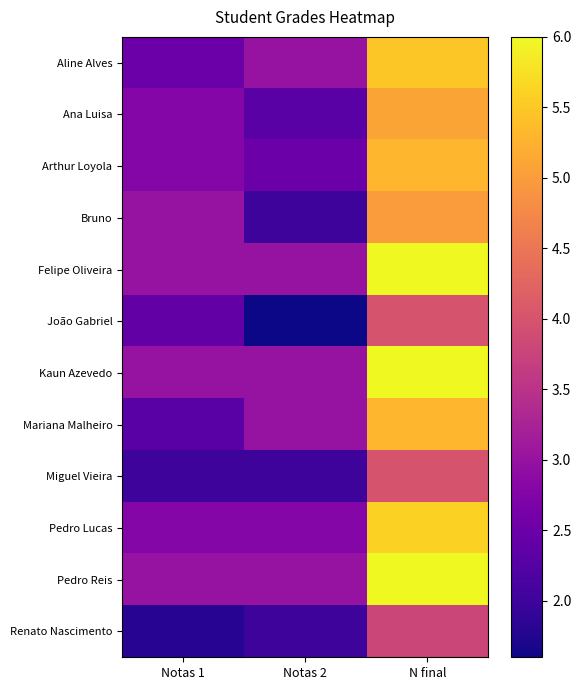

Reading left to right, transcribe all the data shown in this chart.

Aline Alves: Notas 1=2.5	Notas 2=3.0	N final=5.5
Ana Luisa: Notas 1=2.8	Notas 2=2.3	N final=5.1
Arthur Loyola: Notas 1=2.8	Notas 2=2.5	N final=5.3
Bruno: Notas 1=3.0	Notas 2=2.0	N final=5.0
Felipe Oliveira: Notas 1=3.0	Notas 2=3.0	N final=6.0
João Gabriel: Notas 1=2.4	Notas 2=1.6	N final=4.0
Kaun Azevedo: Notas 1=3.0	Notas 2=3.0	N final=6.0
Mariana Malheiro: Notas 1=2.3	Notas 2=3.0	N final=5.3
Miguel Vieira: Notas 1=2.0	Notas 2=2.0	N final=4.0
Pedro Lucas: Notas 1=2.8	Notas 2=2.8	N final=5.6
Pedro Reis: Notas 1=3.0	Notas 2=3.0	N final=6.0
Renato Nascimento: Notas 1=1.8	Notas 2=2.0	N final=3.8